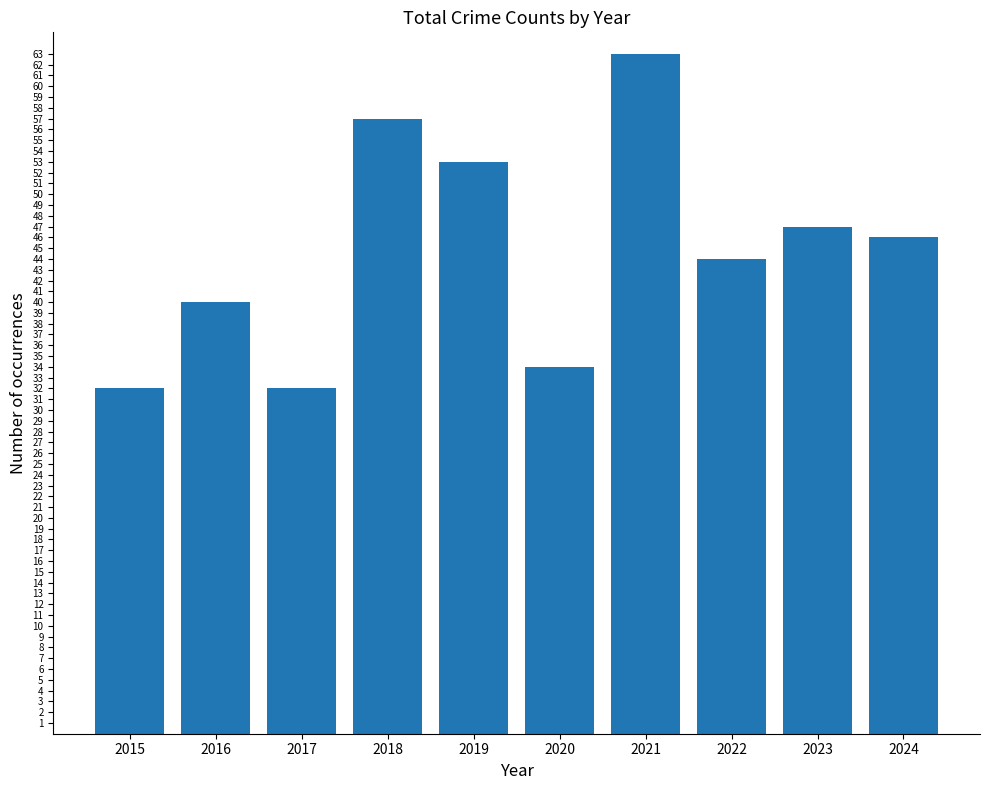

Between 2016 and 2020, which is larger?

2016